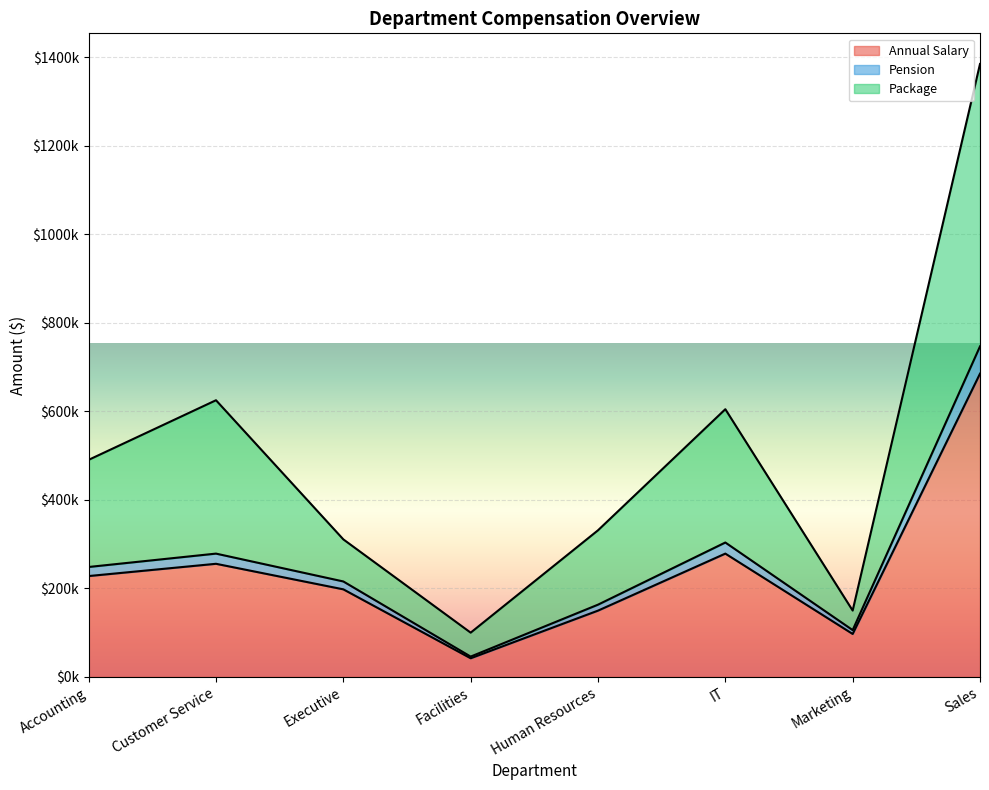

Where is Package nearest to the value 742161?

Customer Service